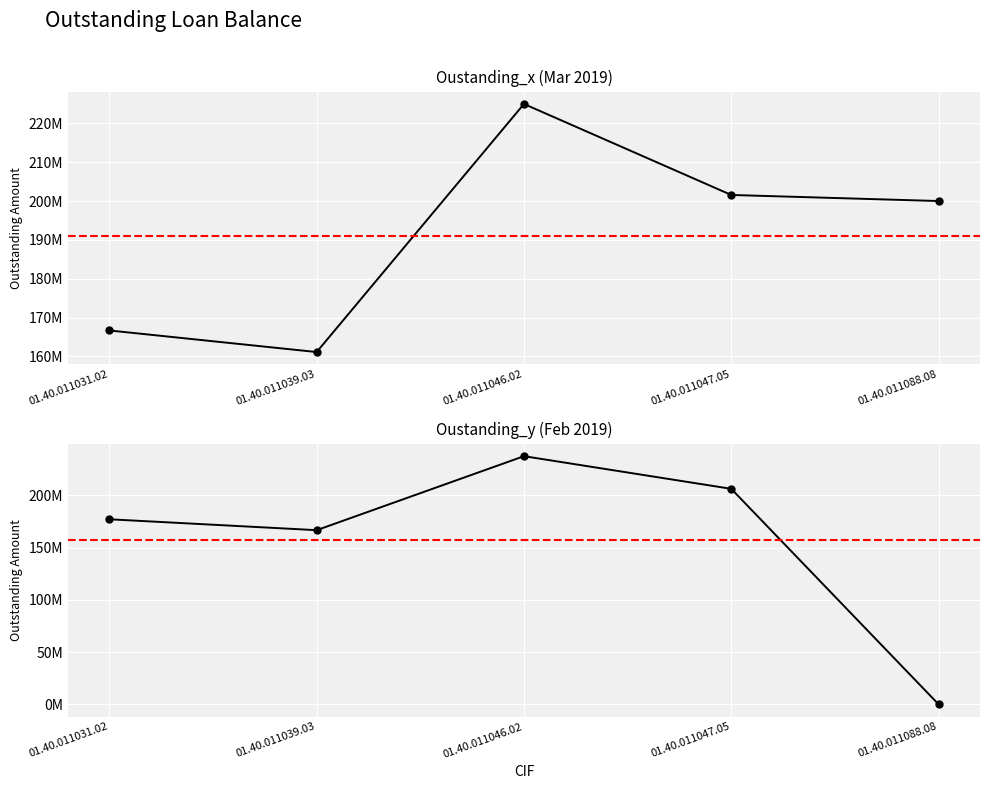

What is the sum of the Oustanding_y values at 01.40.011039.03 and 01.40.011088.08?

166664000